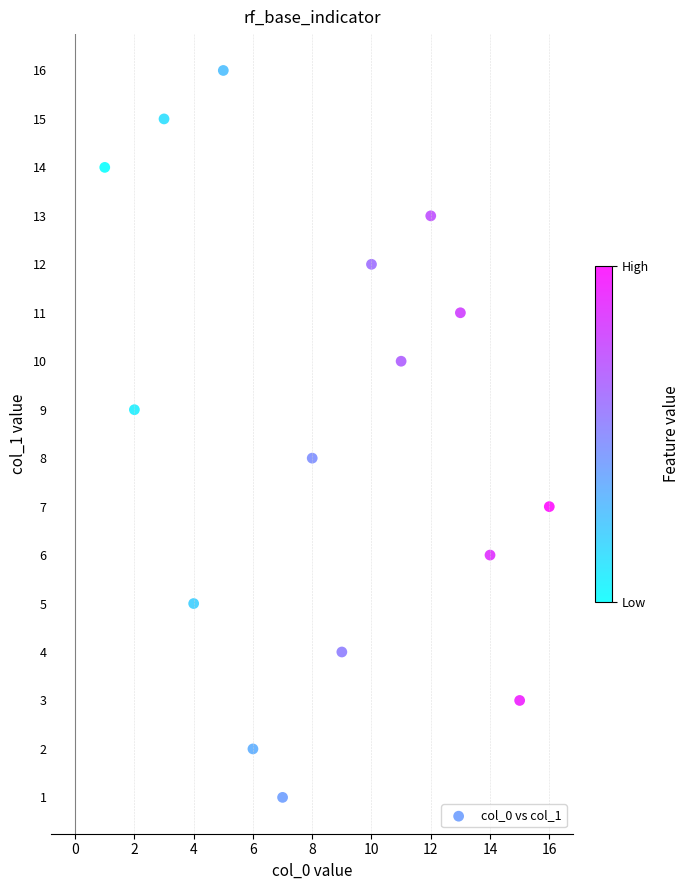

What is the range of Y values (max minus min)?

15